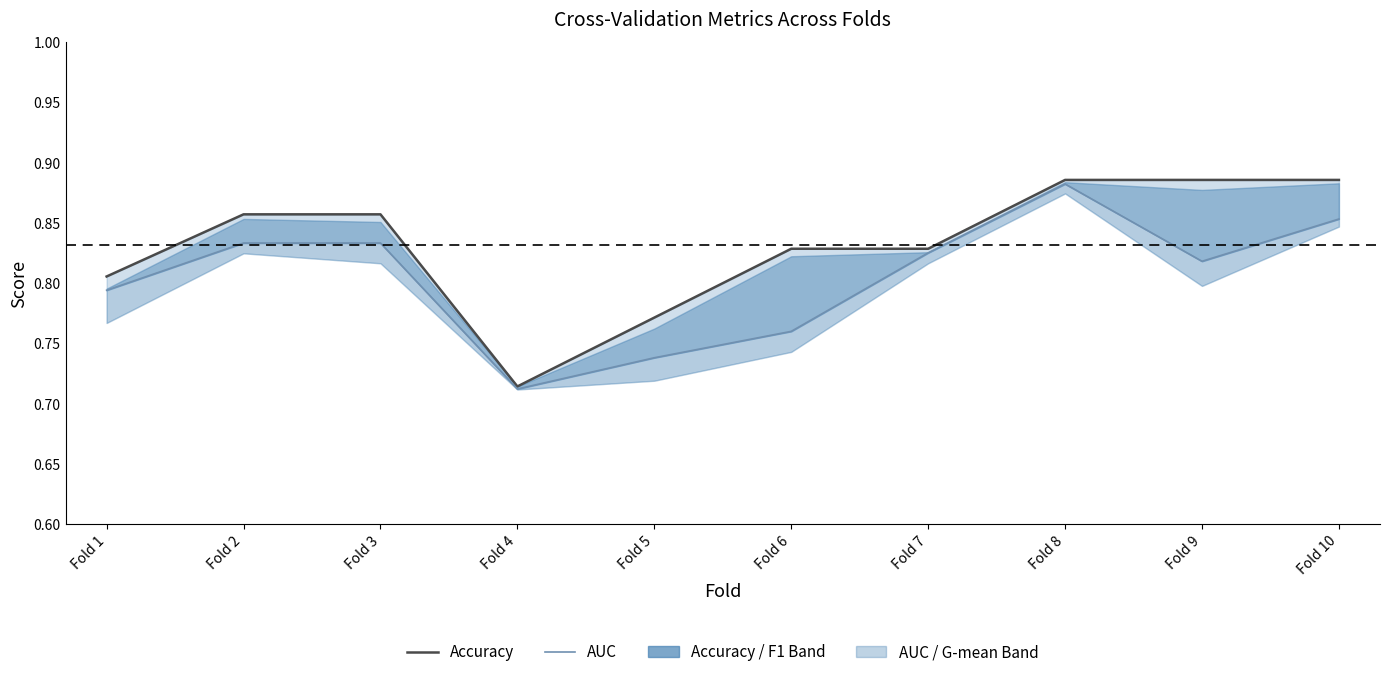

Does the chart have visible grid lines?

No